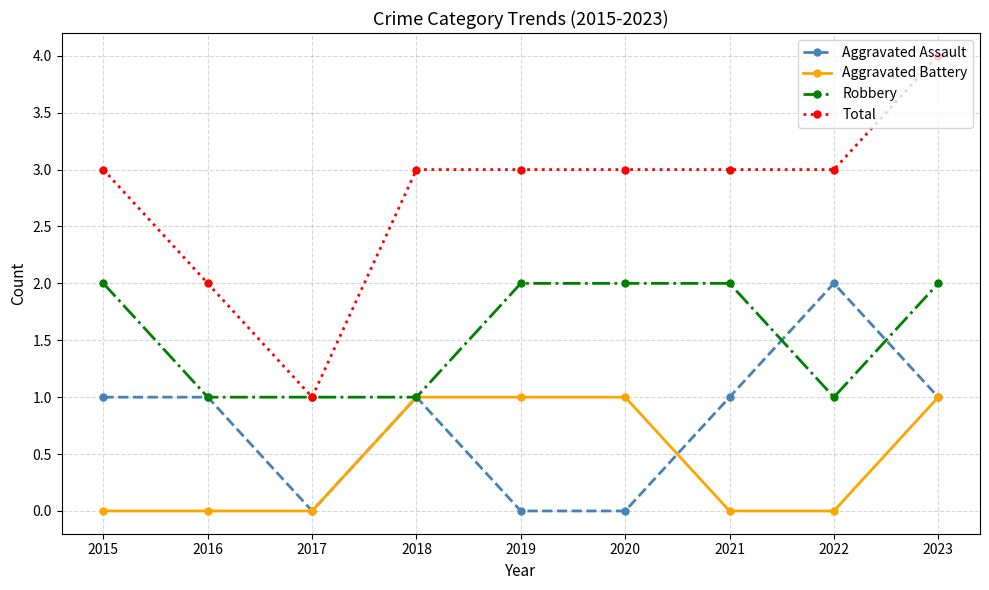

Rank the series at 2022 from lowest to highest value.

Aggravated Battery, Robbery, Aggravated Assault, Total